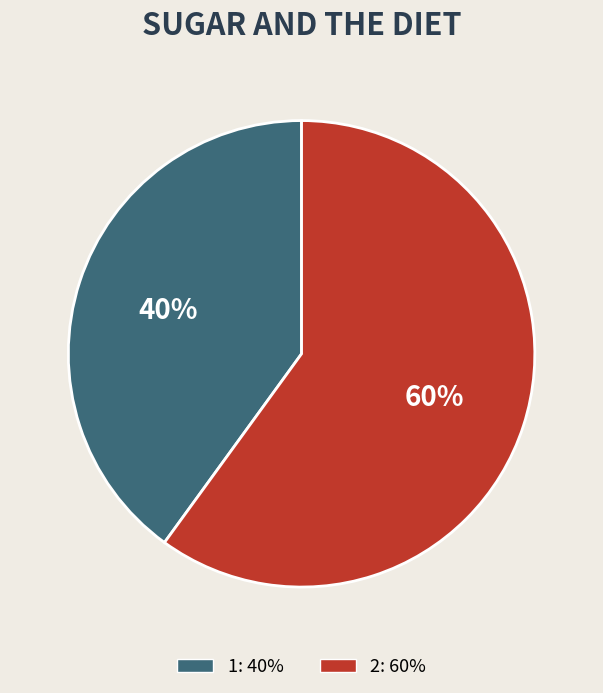

How many segments does this pie chart have?

2